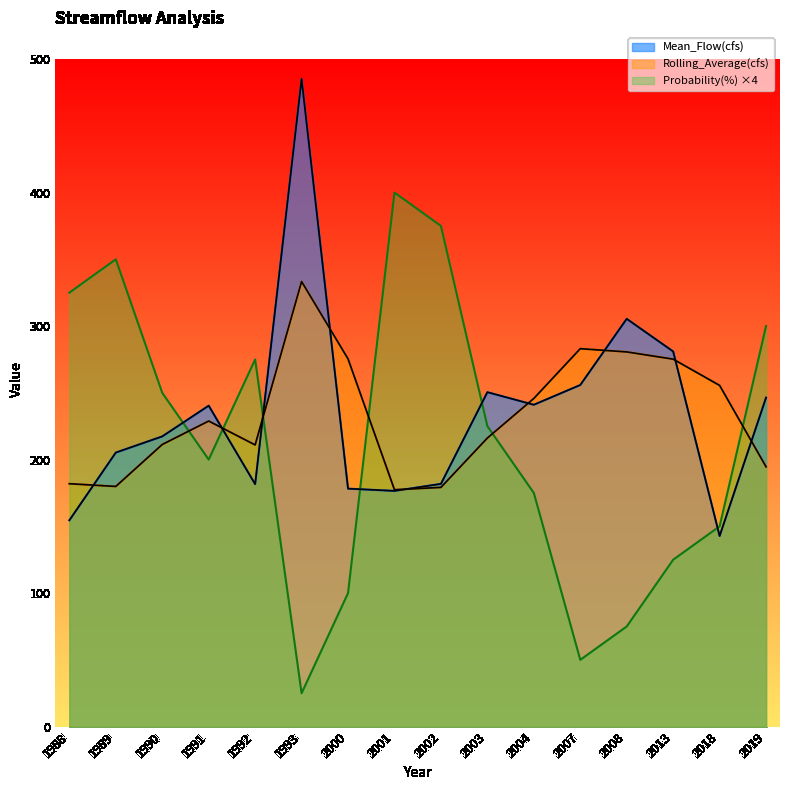

Between which two adjacent categories do Rolling_Average(cfs) and Probability(%) first intersect?

1990 and 1991